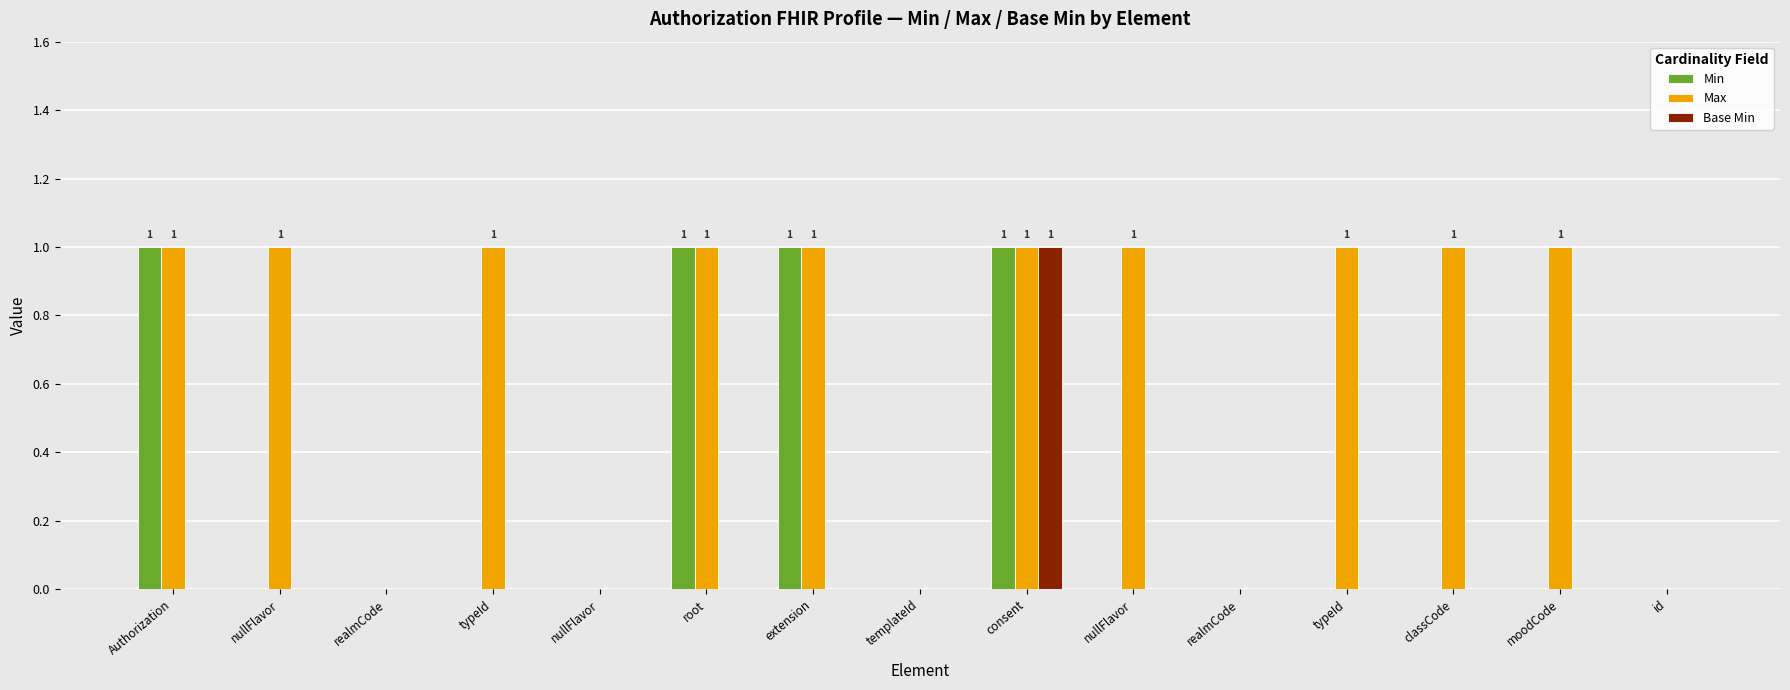

How many series are shown in this chart?

3